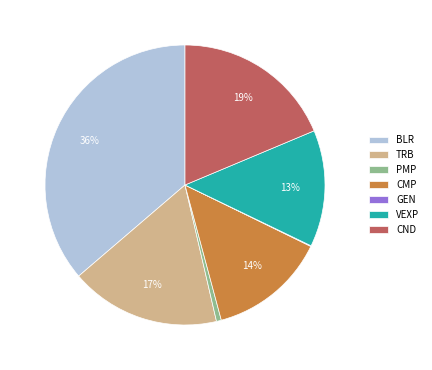

True or false: CMP accounts for 14% of the total.

True